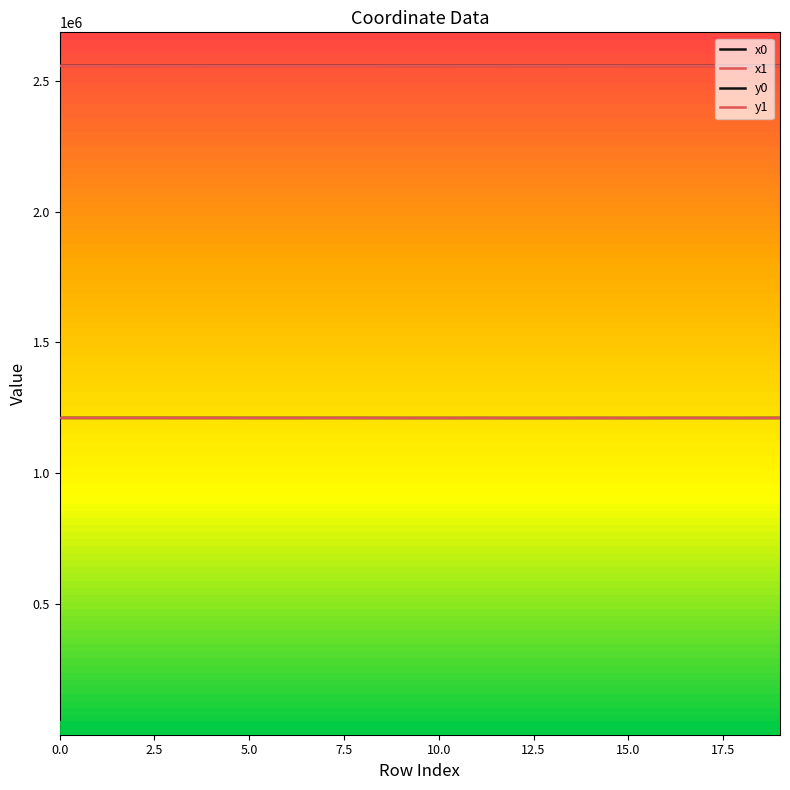

How many lines are shown in the chart?

4